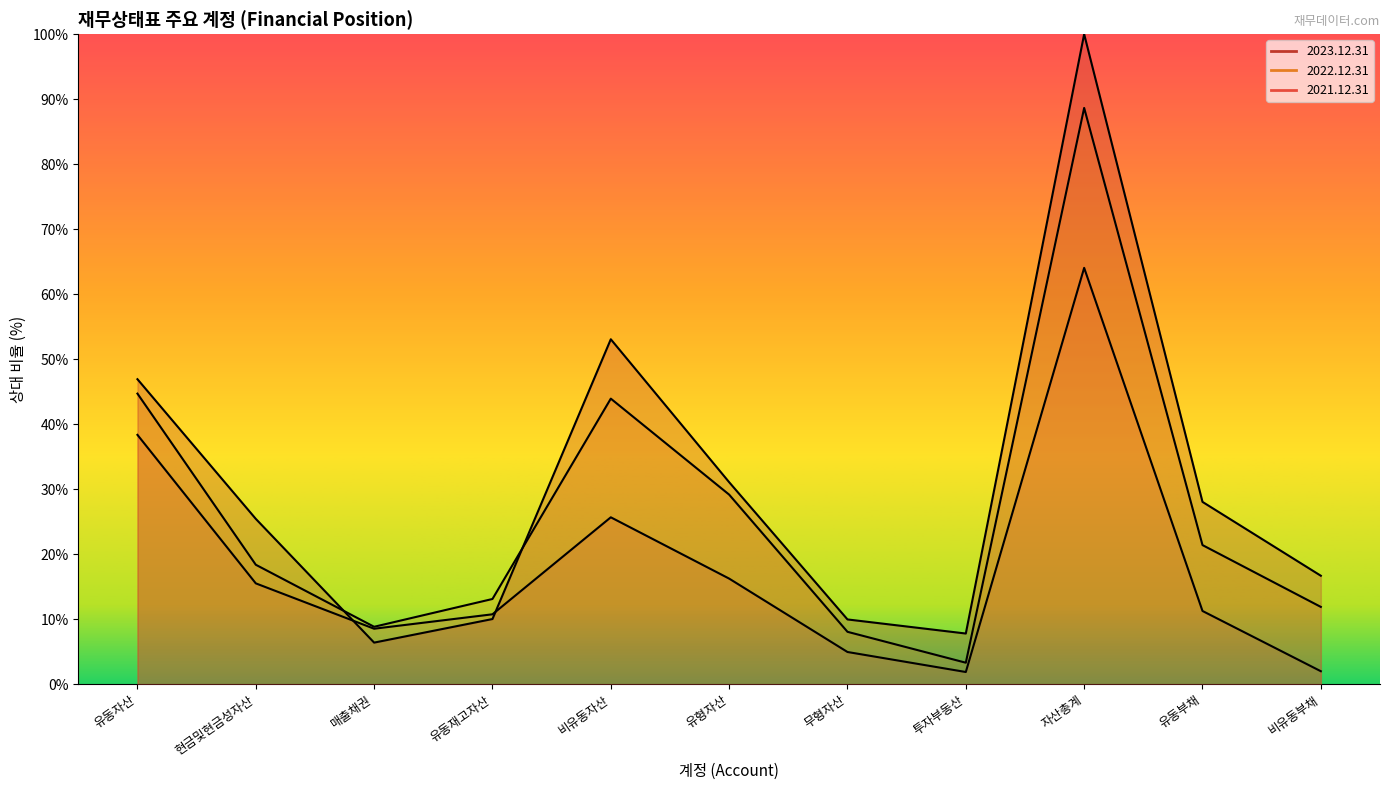

Which series has the widest spread of values?

2023.12.31